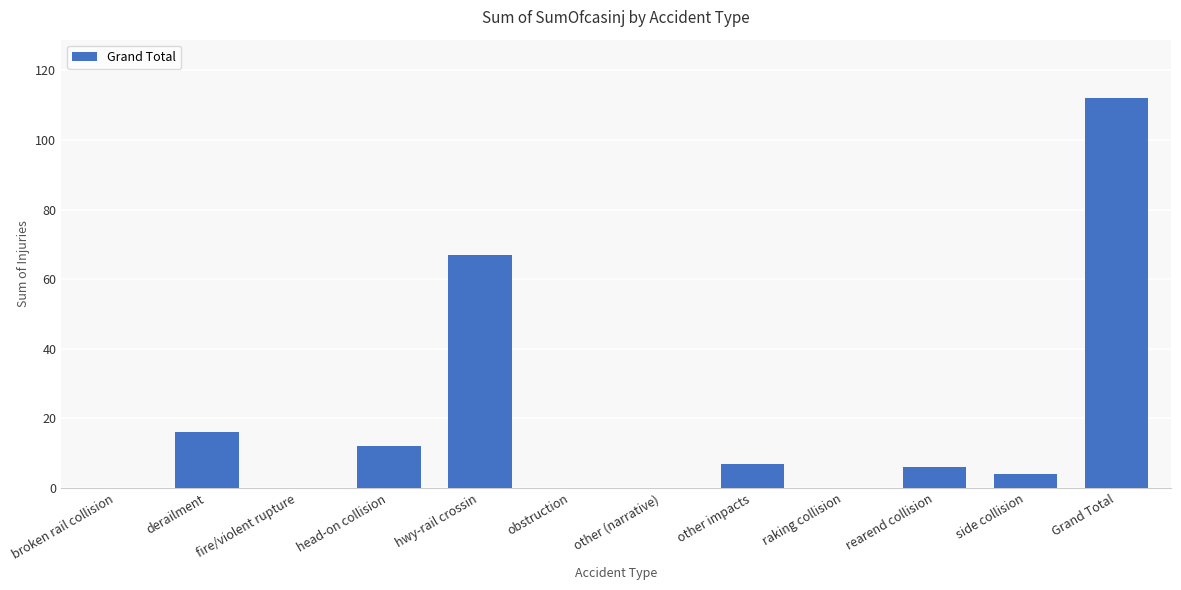

Are the bars grouped side by side (vs. stacked)?

No